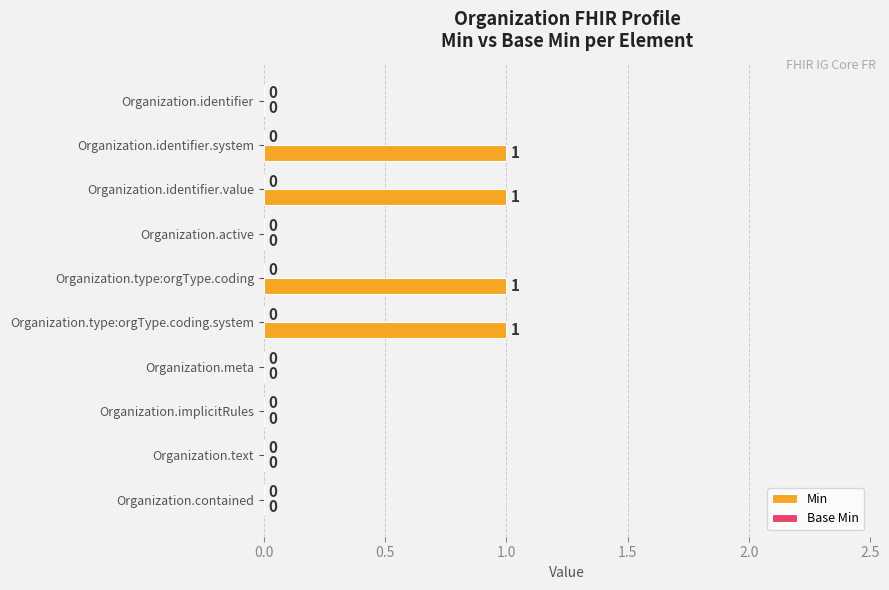

The chart shows a value of -1 at Organization.meta. True or false?

False